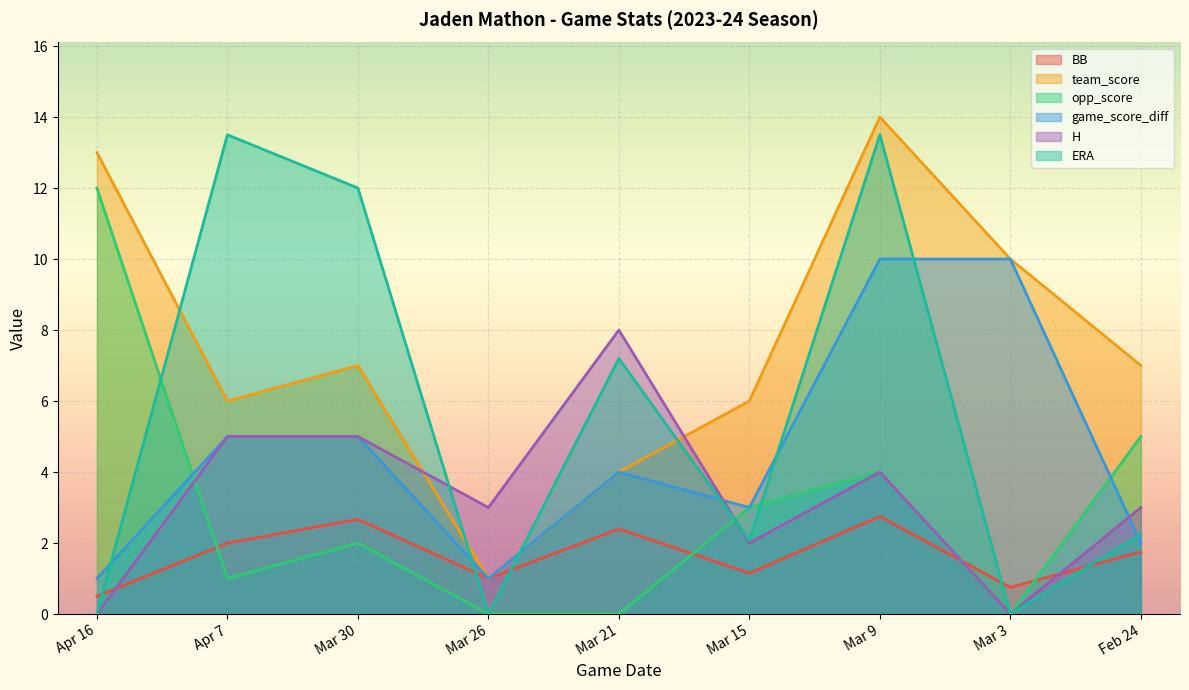

How many lines are shown in the chart?

6